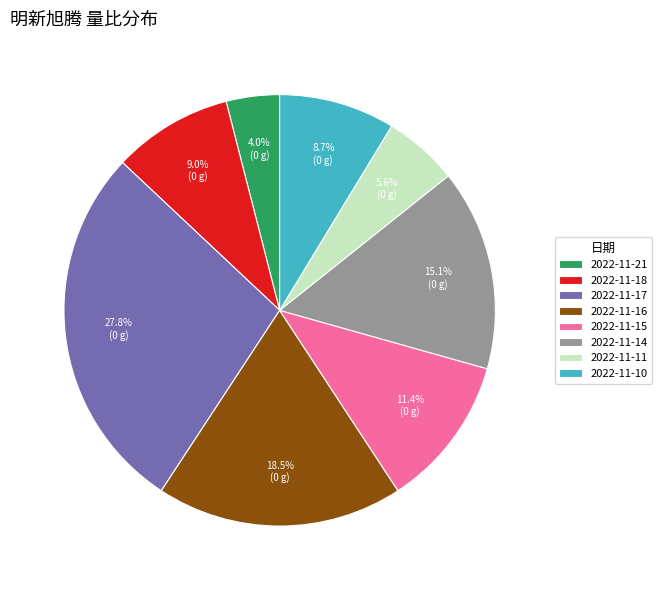

Combined, do 2022-11-10 and 2022-11-17 account for over 50%?

No